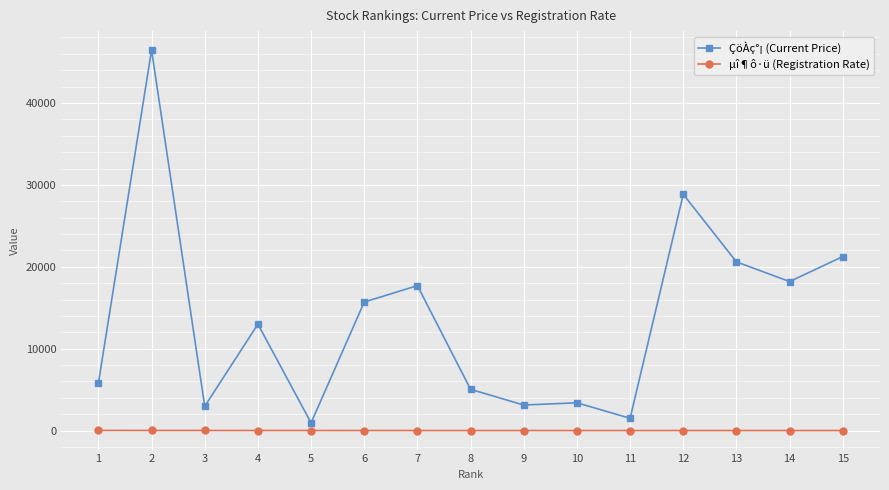

Which series changed the most between 7 and 9?

ÇöÀç°¡ (Current Price)